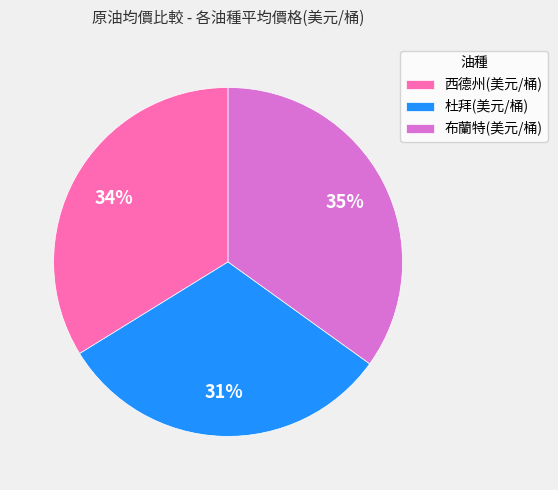

Is there a majority slice in this chart?

No